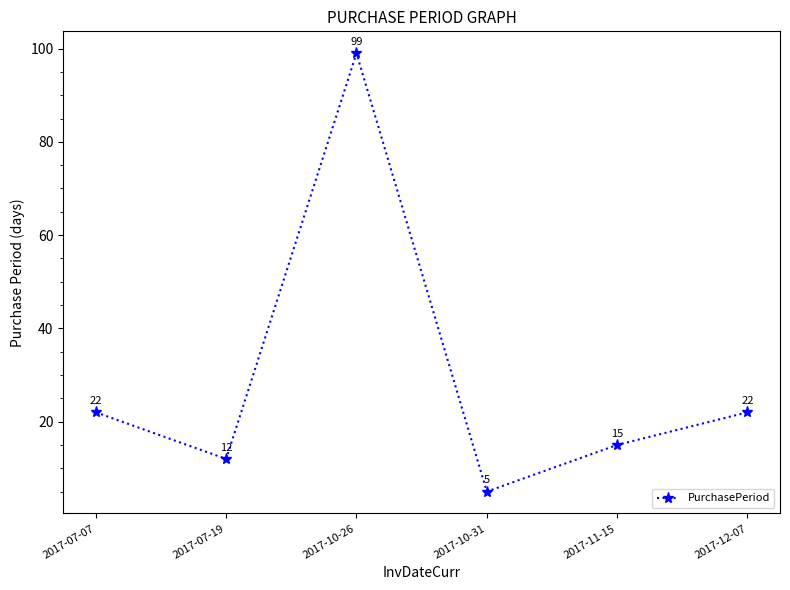

The chart shows a value of 3 at 2017-07-19. True or false?

False